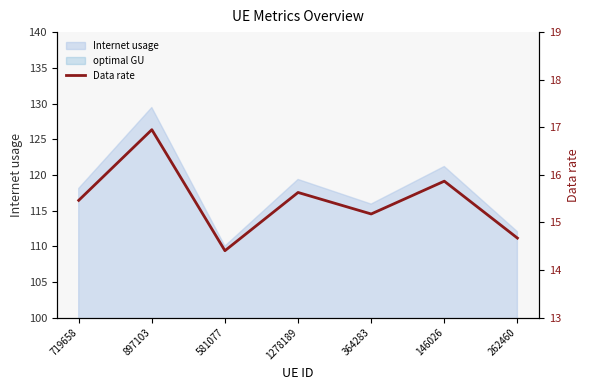

How many lines are shown in the chart?

1